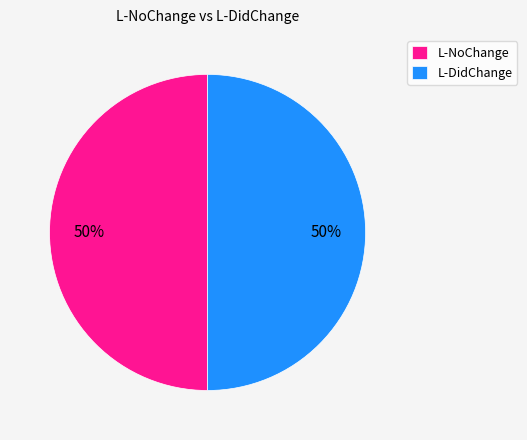

Is the sum of L-NoChange and L-DidChange greater than half?

Yes